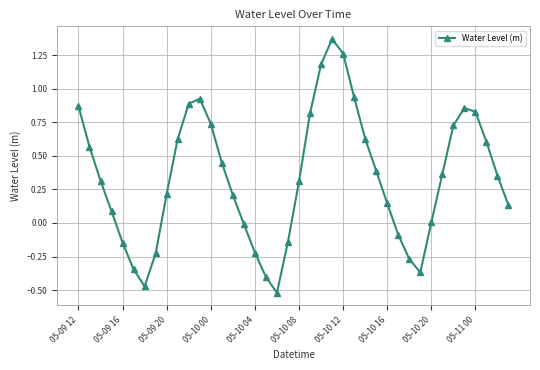

What is the difference between the maximum and minimum values?

1.9